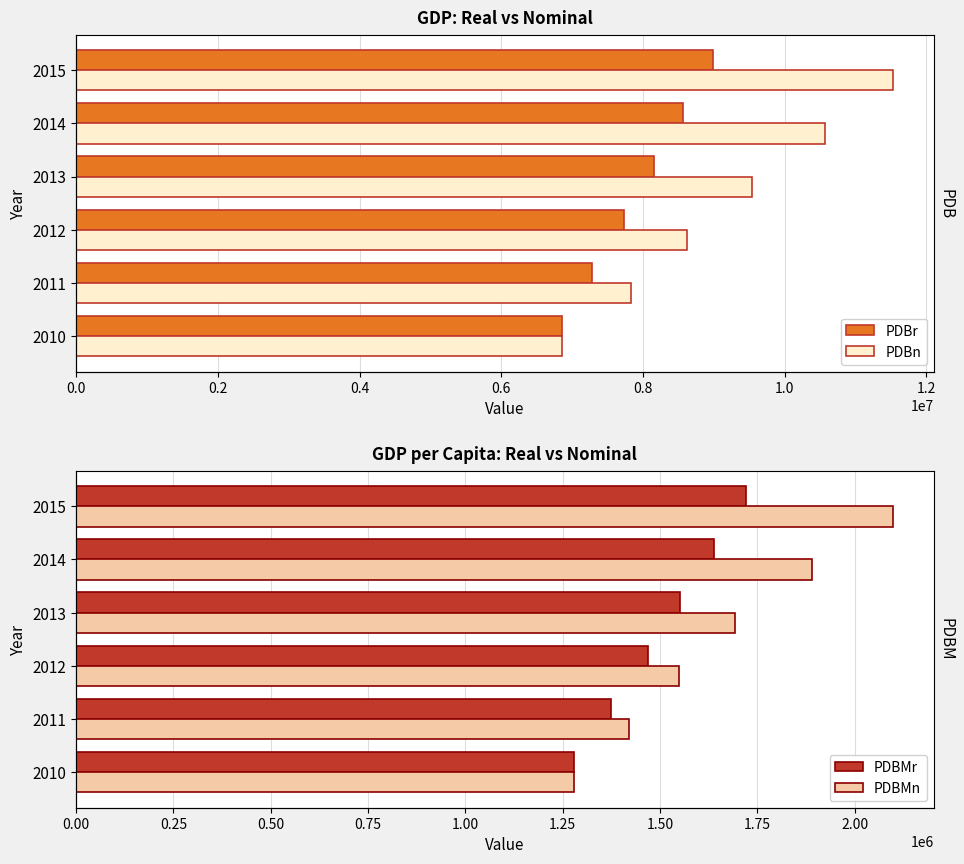

Count the number of categories in the chart.

6